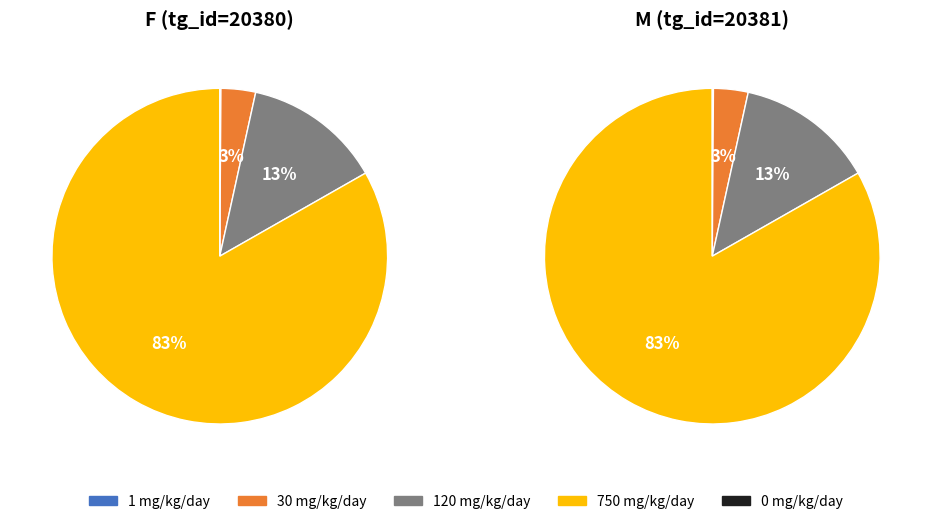

What is the total percentage of dose_level 4 and dose_level 0?

82.7%